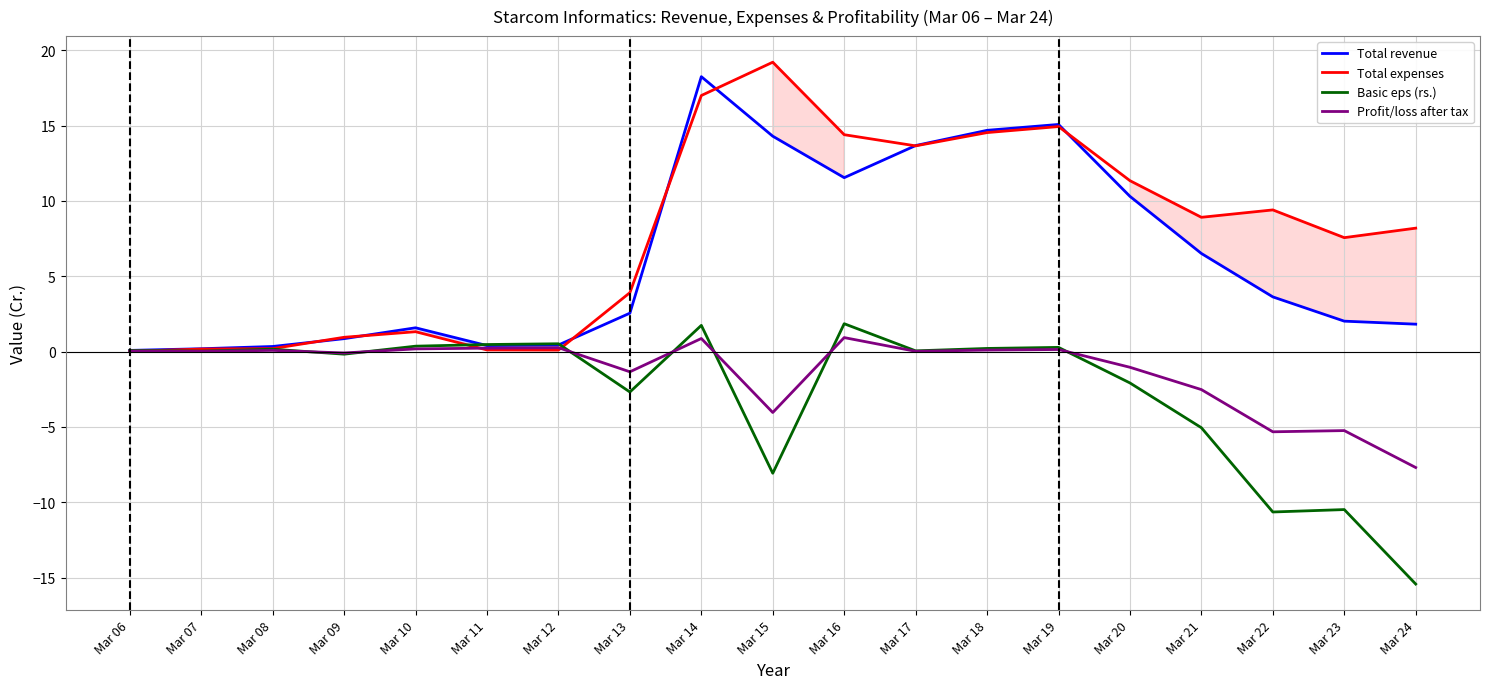

Which series has the largest total across all categories?

Total expenses